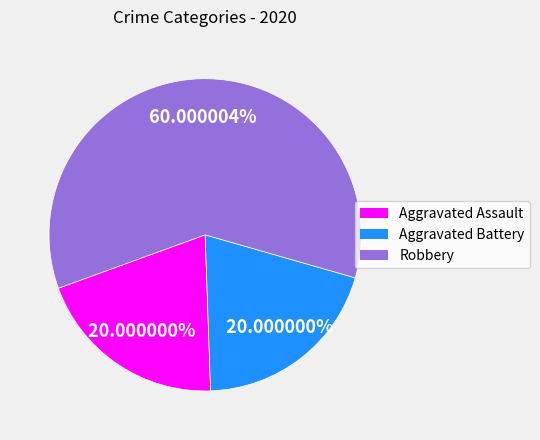

Approximately how many times larger is the value at Aggravated Battery compared to Aggravated Assault?

1.0